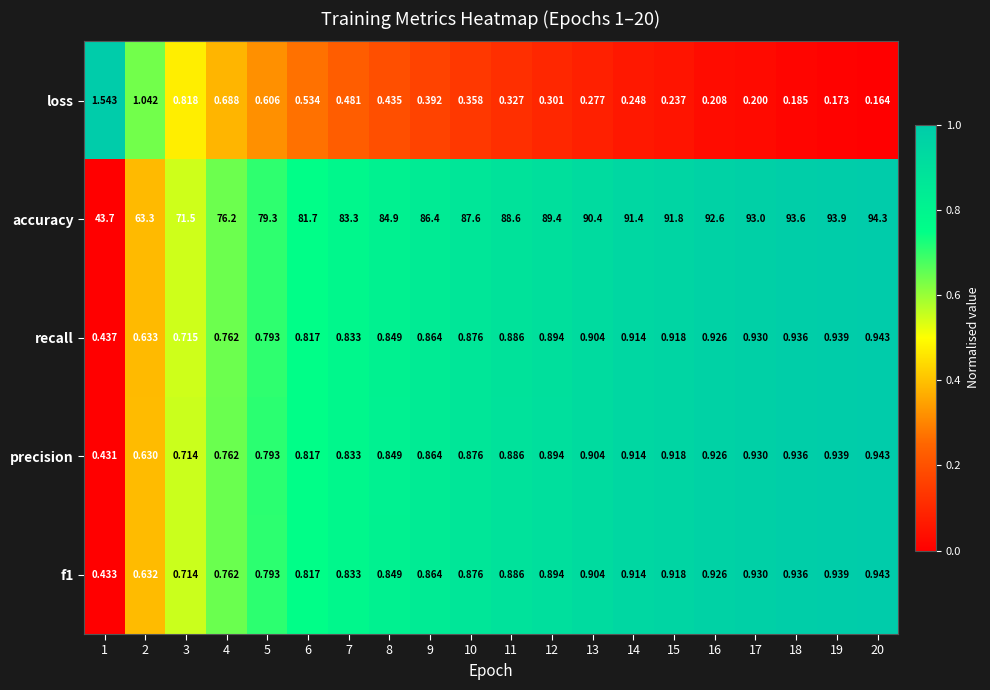

How many distinct data groups are displayed?

5